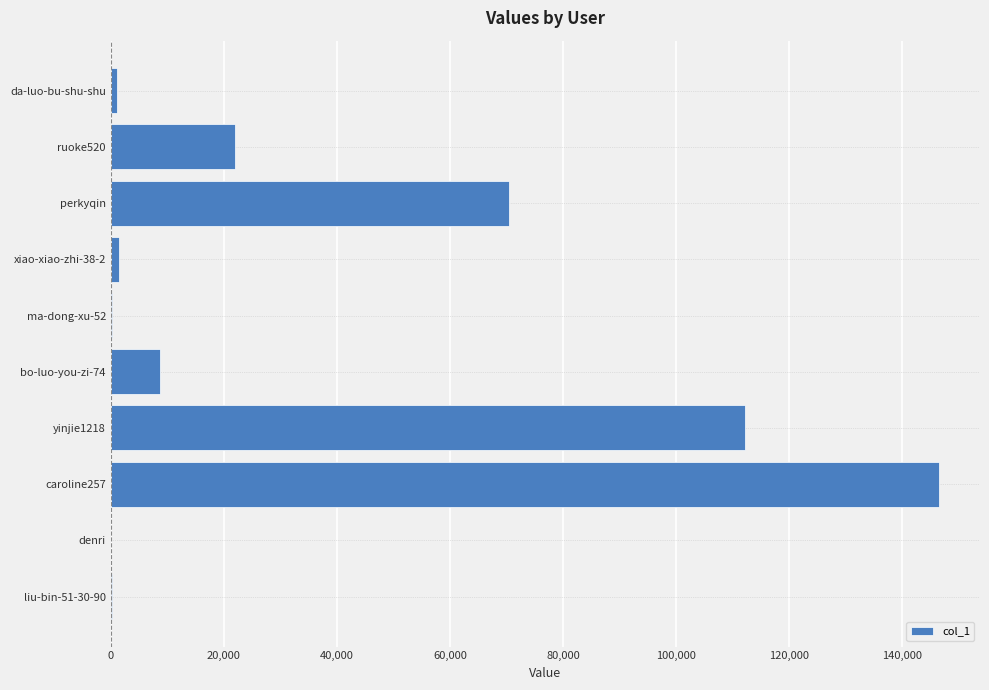

Which category has the highest value across all series?

caroline257